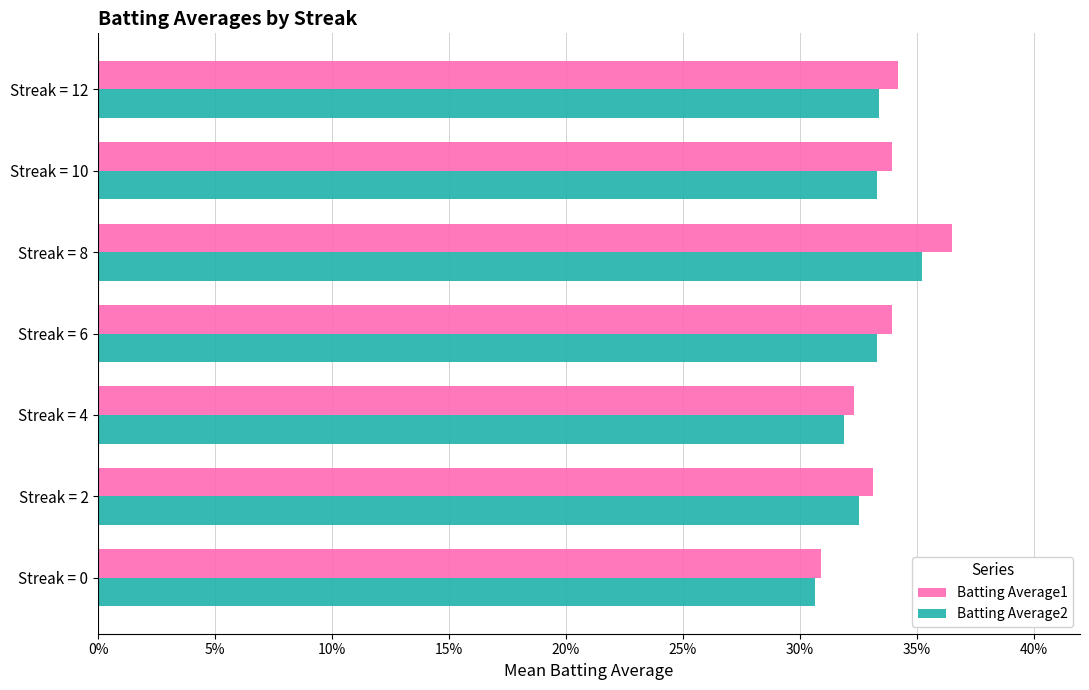

At which category is the sum across all series the highest?

Streak = 8